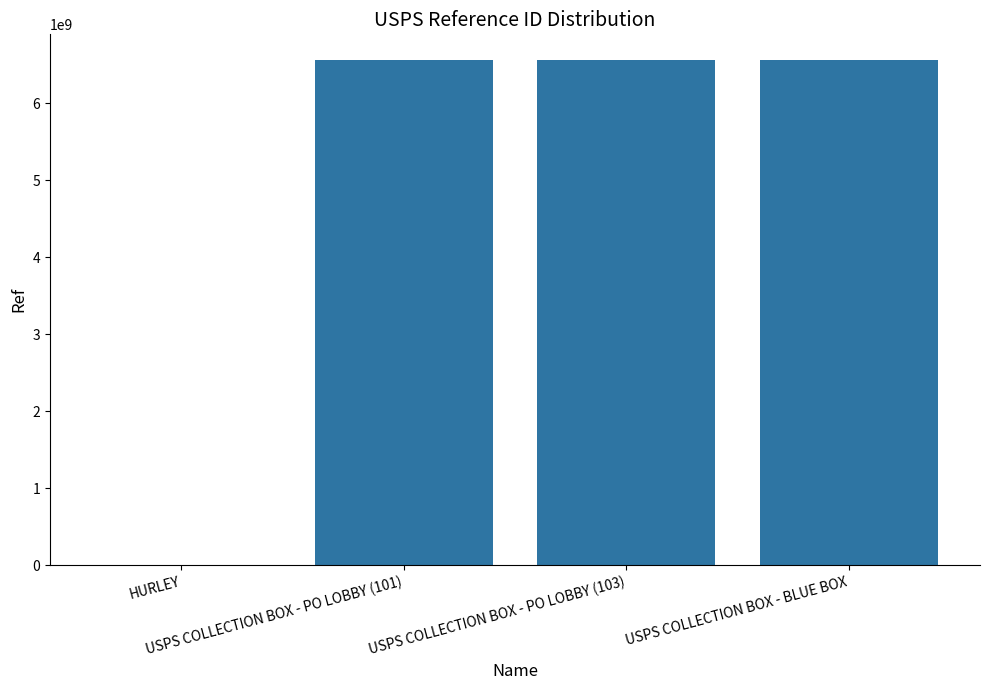

What is the sum of all values?

19703867703